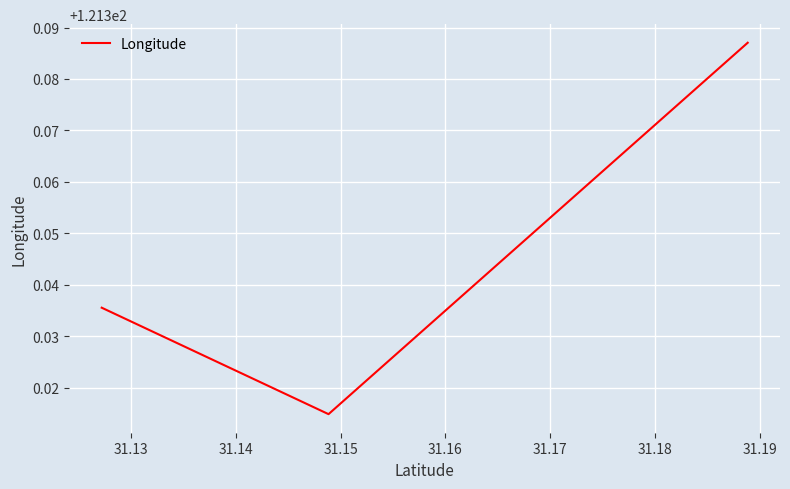

What is the sum of all values?

364.0